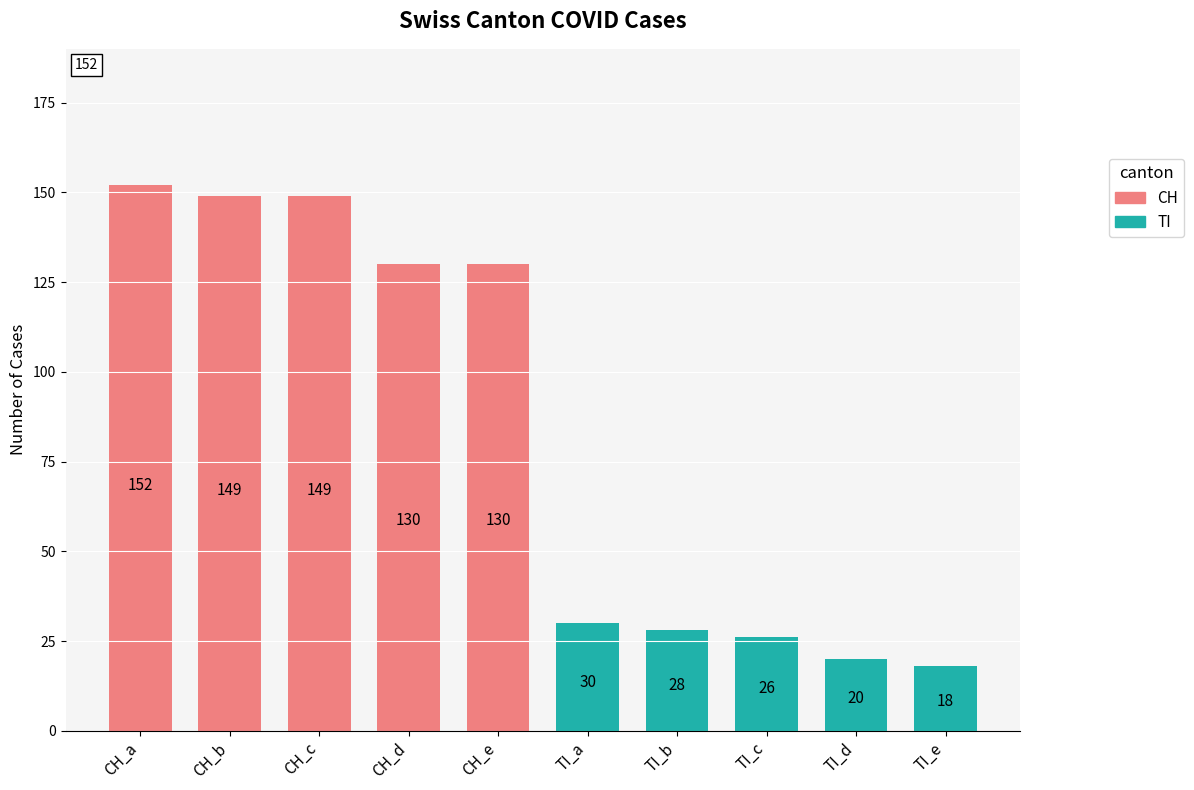

What is the value of the 9th bar from the left?

20